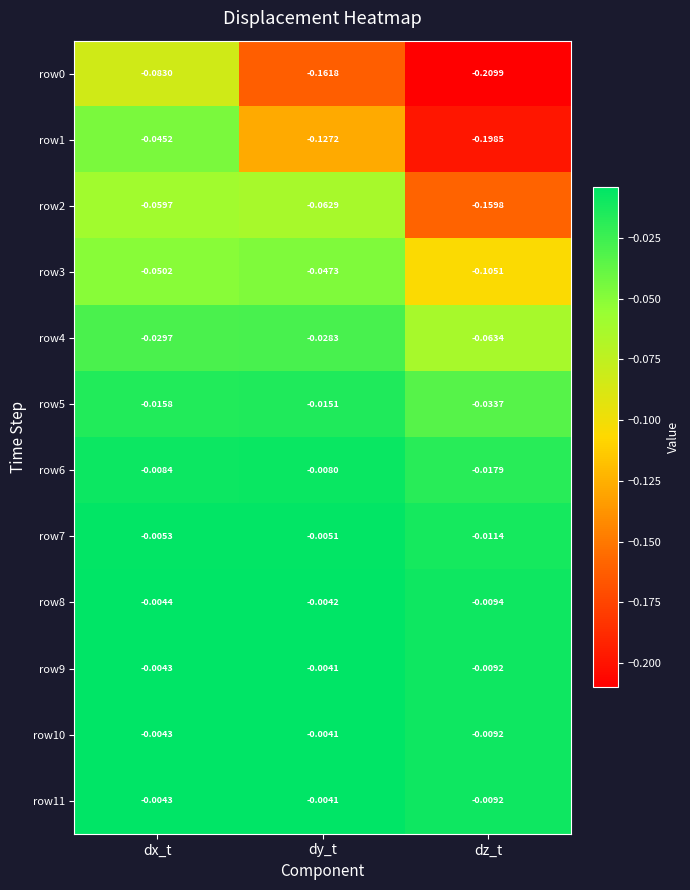

List the labels in order of row0 value, smallest first.

dz_t, dy_t, dx_t